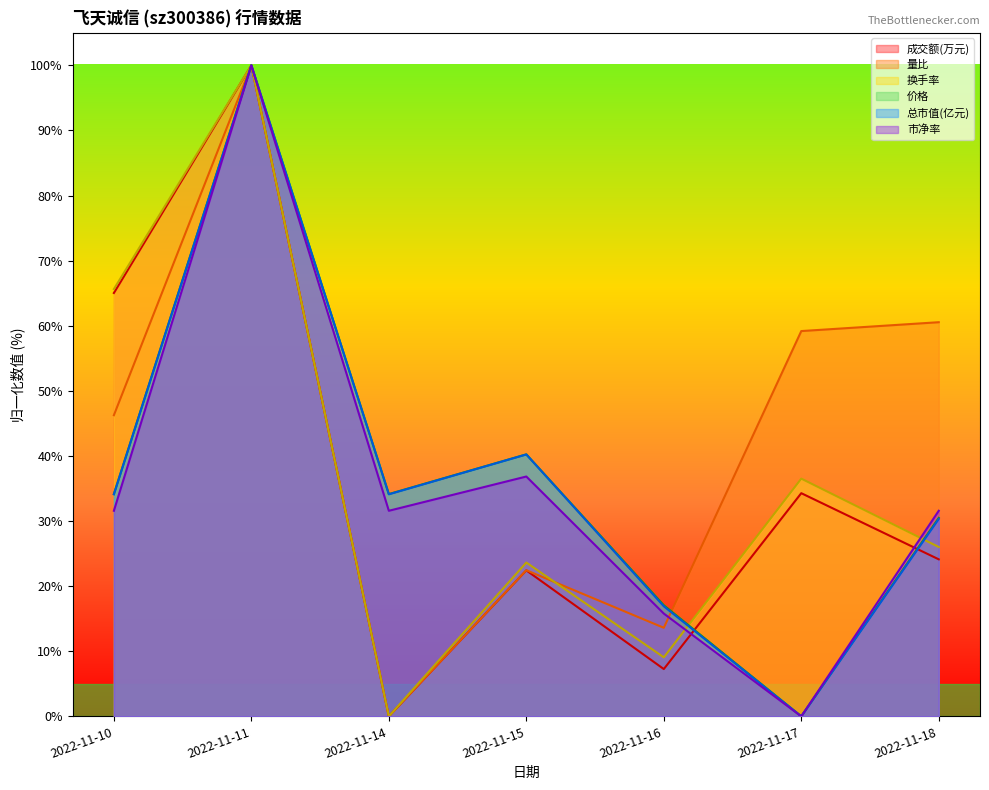

What is the value of the 换手率 point at the 4th from the left?

23.6